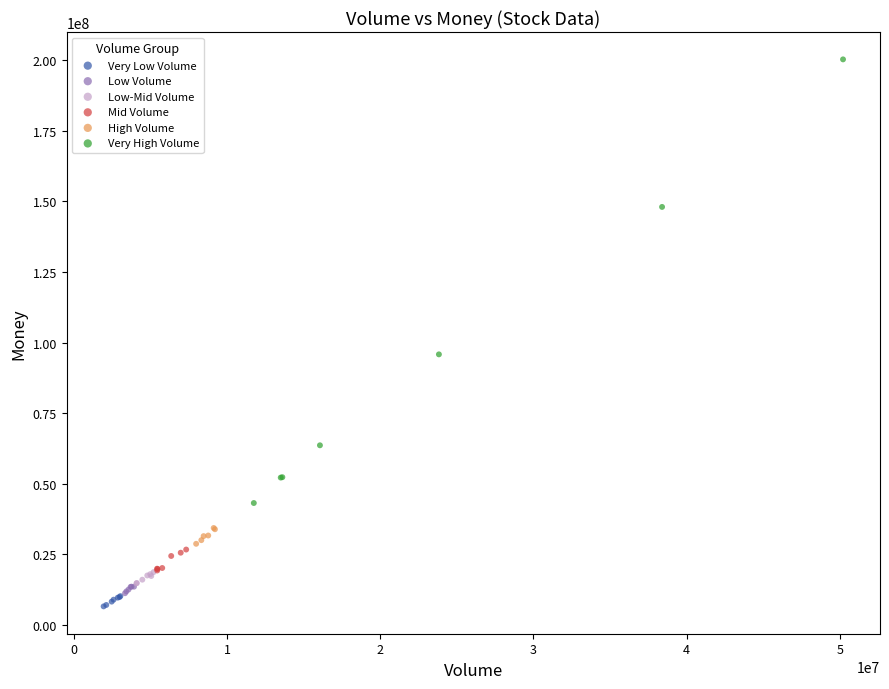

Which series has the largest Y range (max minus min)?

Very High Volume